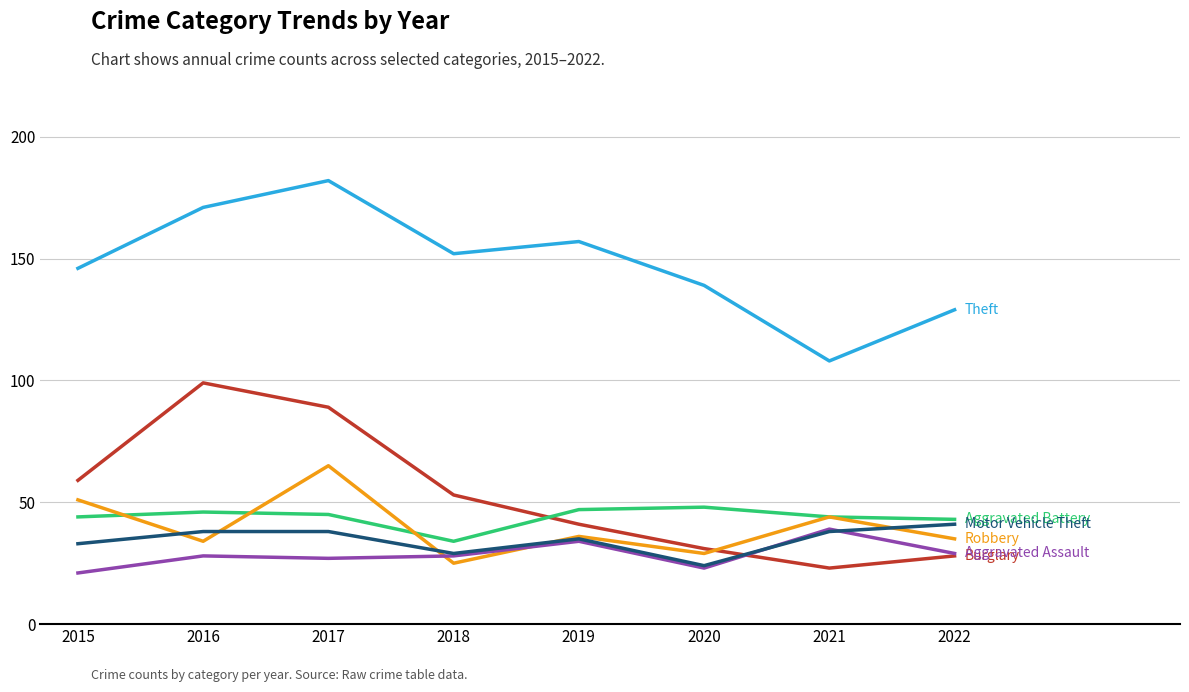

What is the difference between the highest and lowest values at 2019?

123